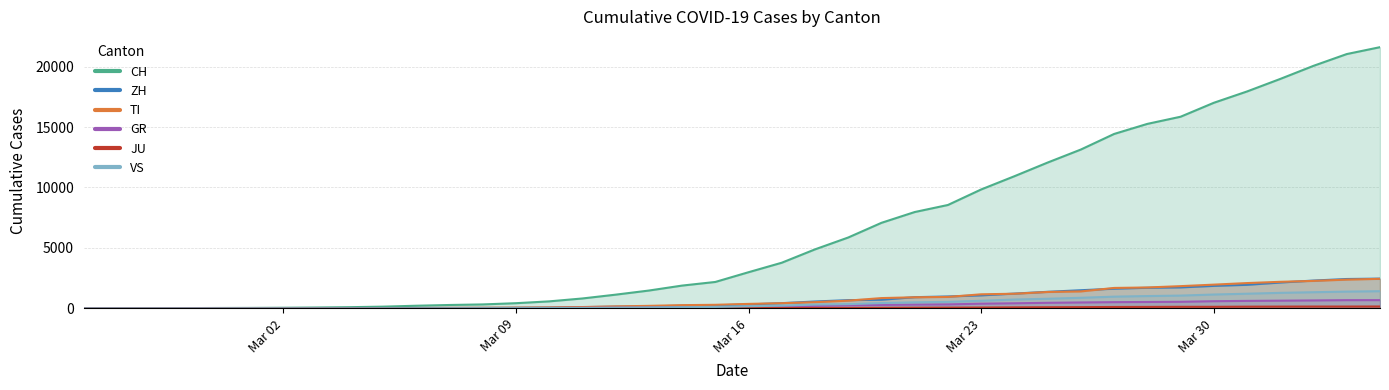

What is the difference between the second highest and minimum values in the ZH series?

2428